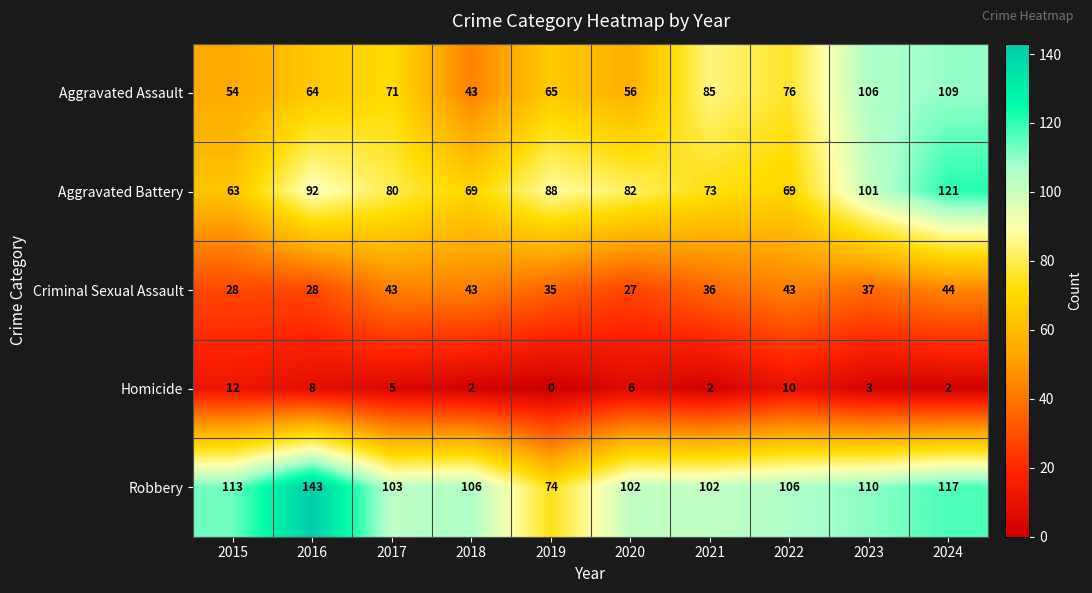

Where does the Homicide series first go above 5?

2015